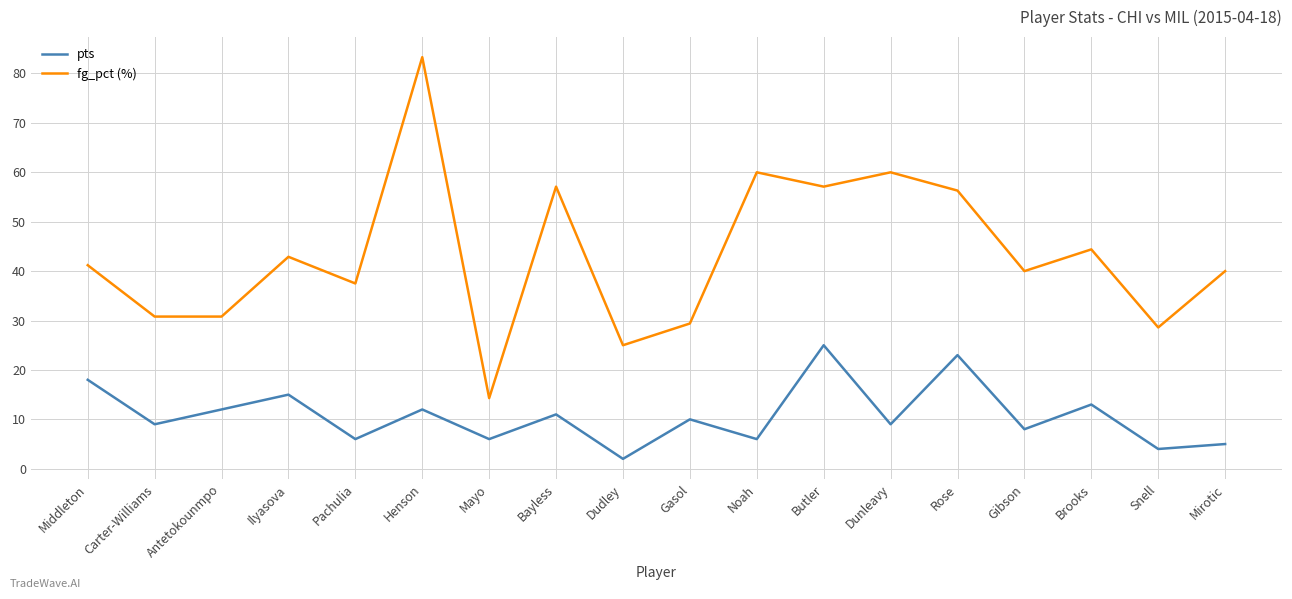

True or false: pts and fg_pct (%) intersect in this chart.

False